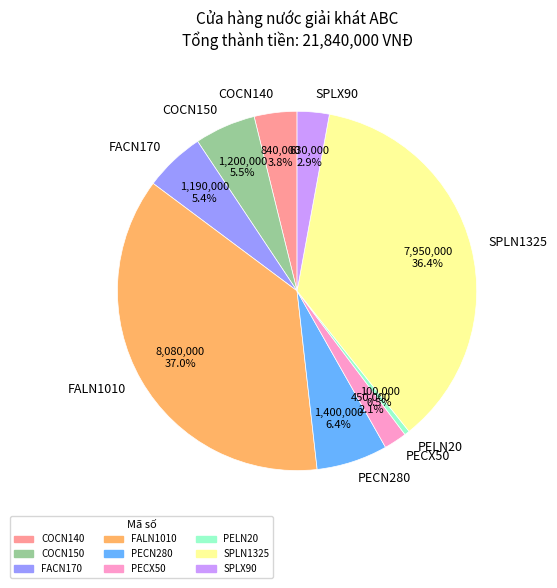

Is it true that FACN170 is 1% of the pie?

False